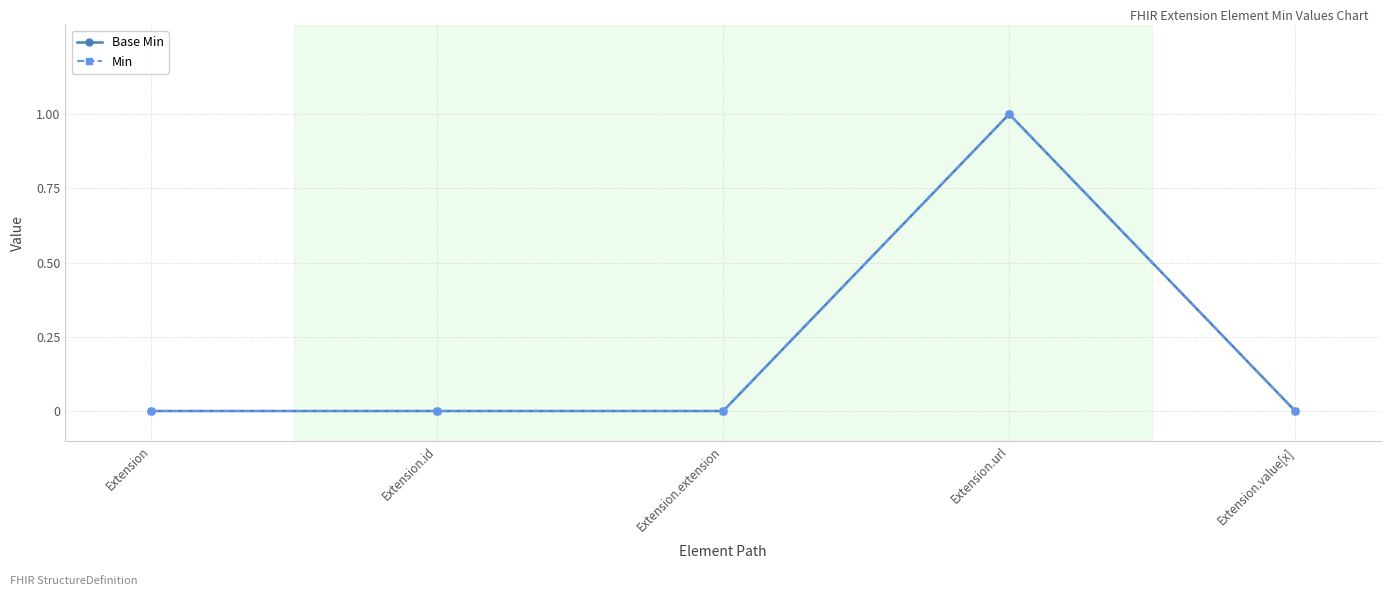

What position from the left is Extension?

1